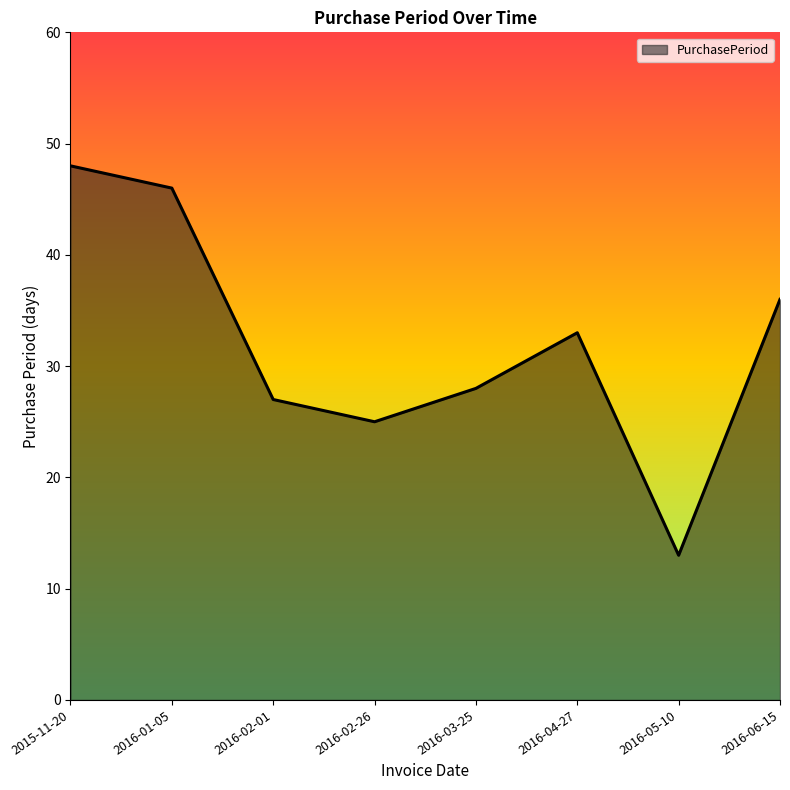

List the labels in order of value, largest first.

2015-11-20, 2016-01-05, 2016-06-15, 2016-04-27, 2016-03-25, 2016-02-01, 2016-02-26, 2016-05-10